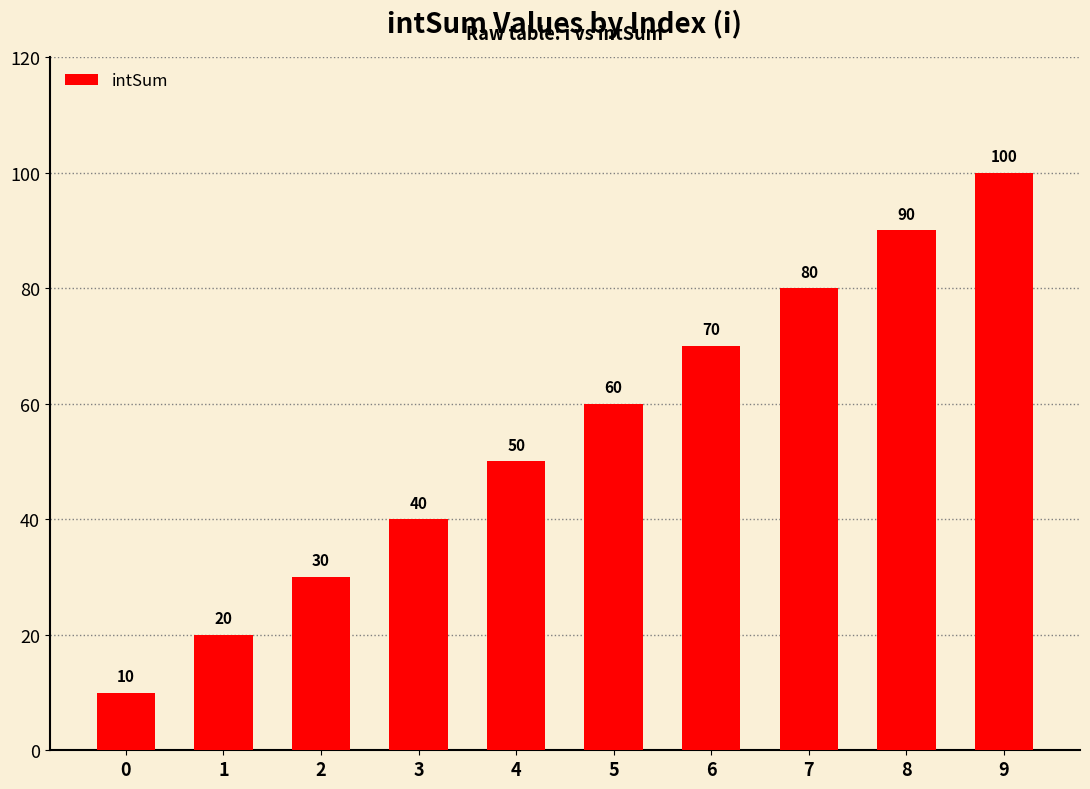

Rank the categories by value from highest to lowest.

9, 8, 7, 6, 5, 4, 3, 2, 1, 0